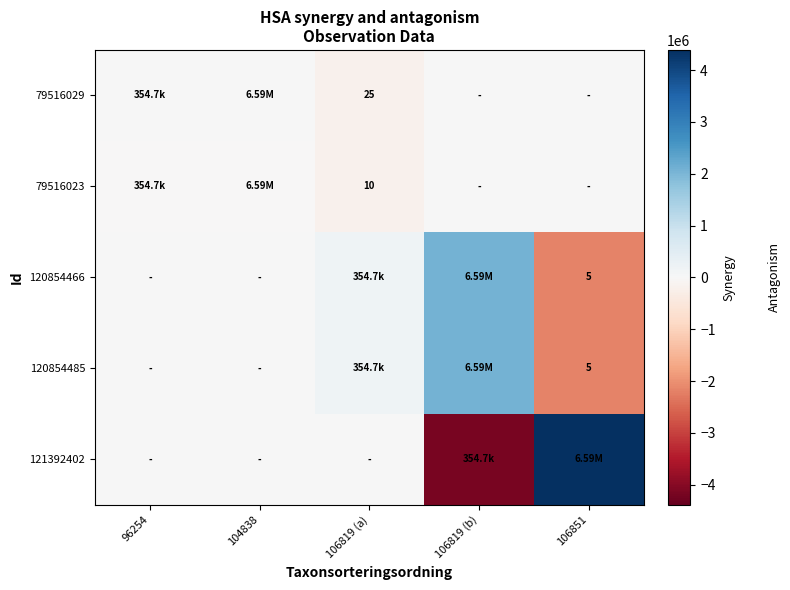

At how many categories does at least one series exceed 4141211?

1